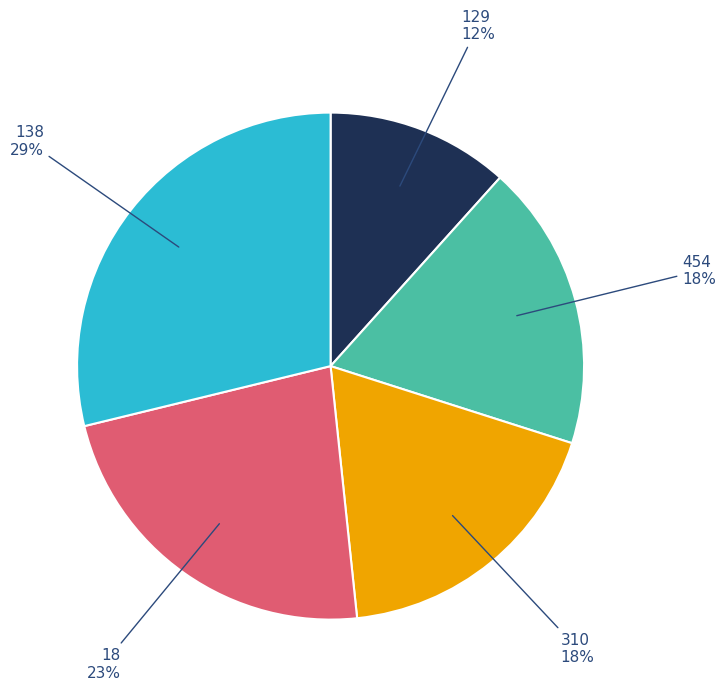

Which has a higher value, 310 or 18?

18